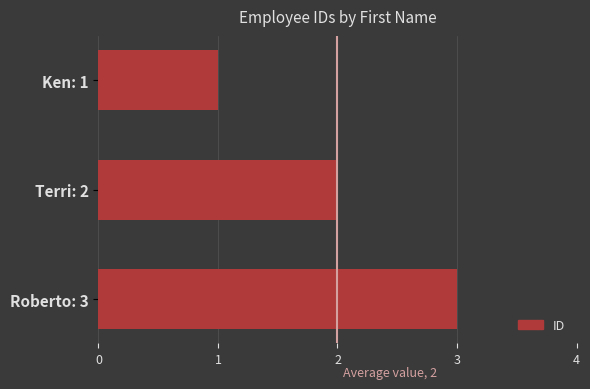

Approximately how many times larger is the value at Ken: 1 compared to Roberto: 3?

0.3